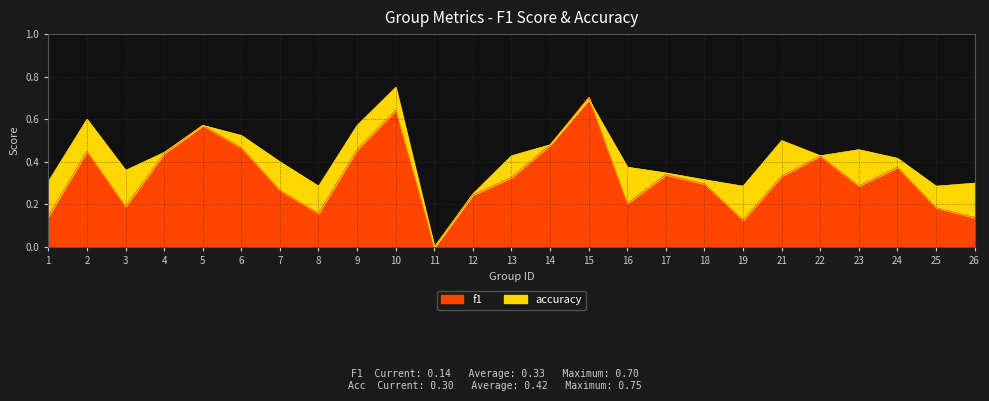

Which category has the lowest value in the accuracy series?

11